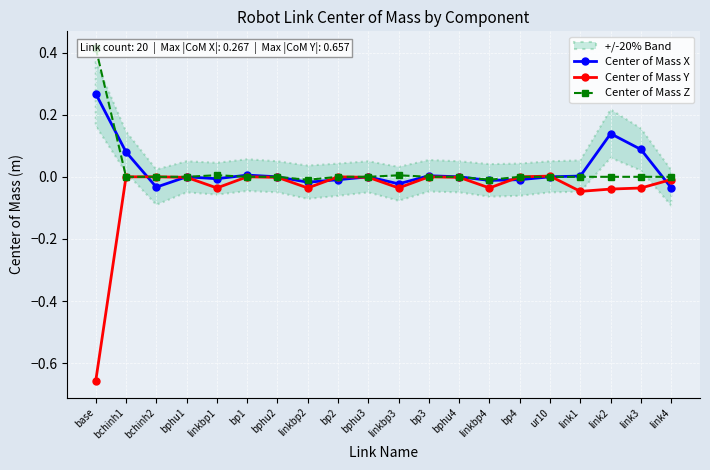

The Center of Mass Z series shows -0.0 at bp4. True or false?

True